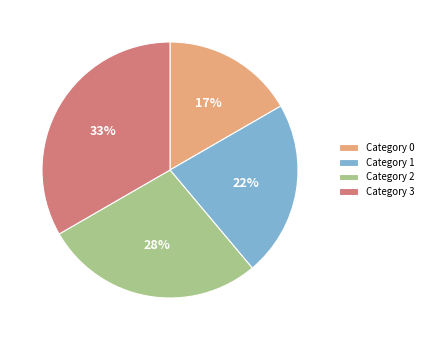

Is there a majority slice in this chart?

No